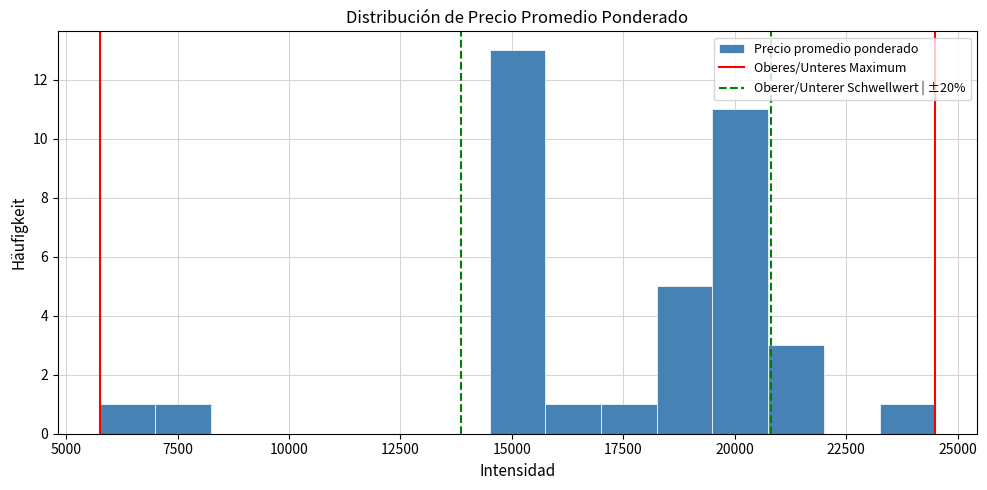

Around what value on the x-axis is the tallest bar? Give the approximate position of its centre, as read against the axis.

15000